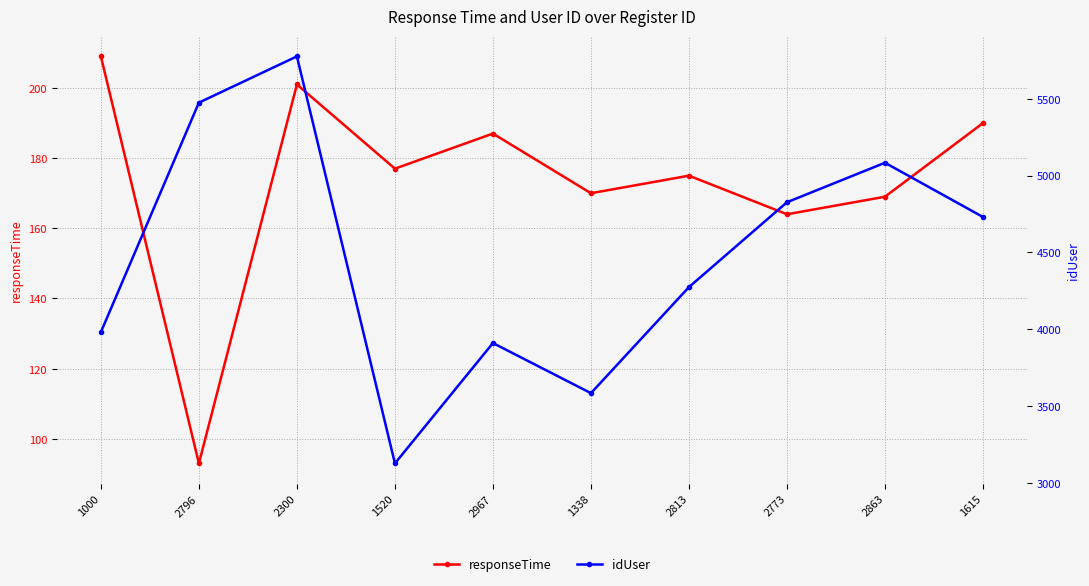

Is it true that responseTime equals 335 at 1615?

False